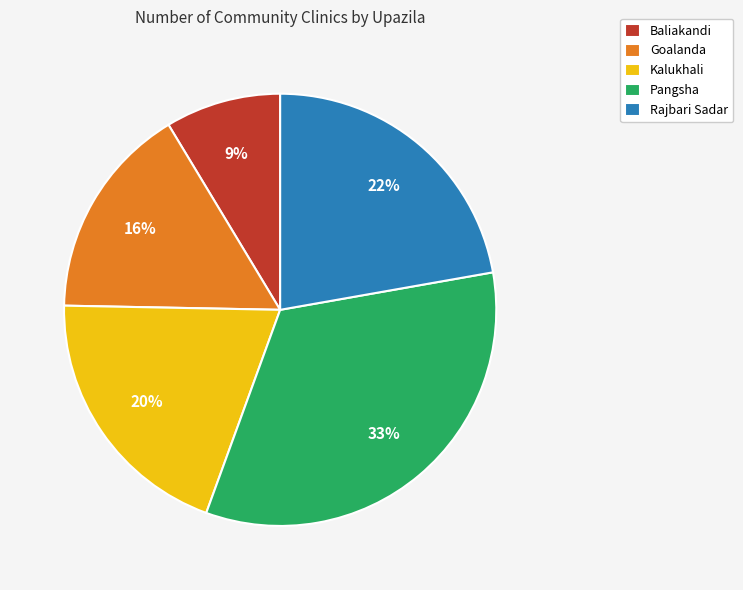

Does any single category account for the majority?

No